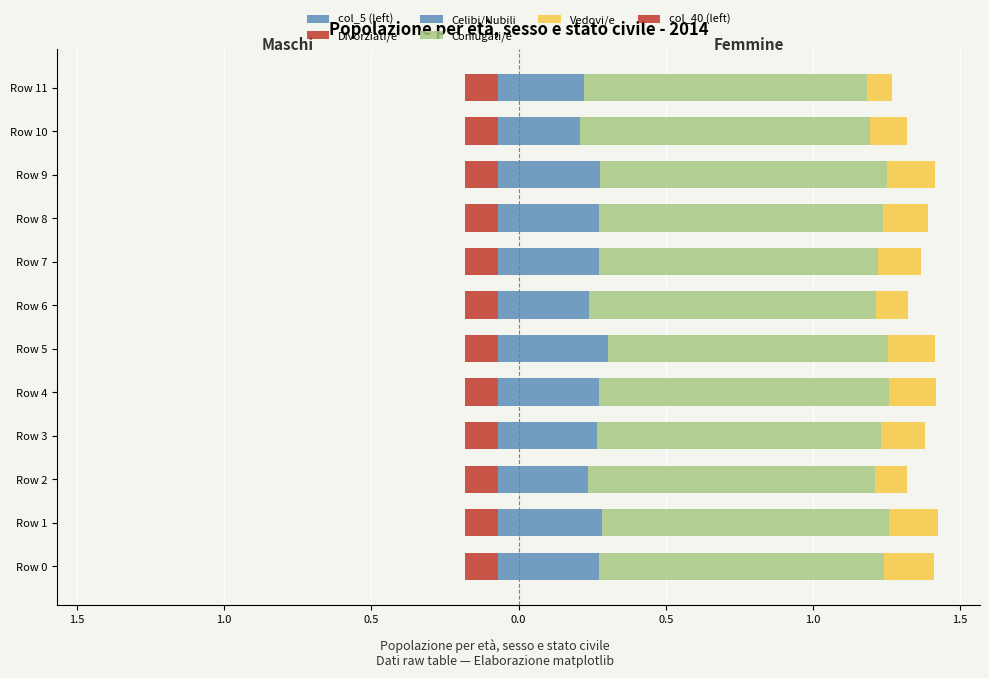

Which series has the largest total across all categories?

Coniugati/e